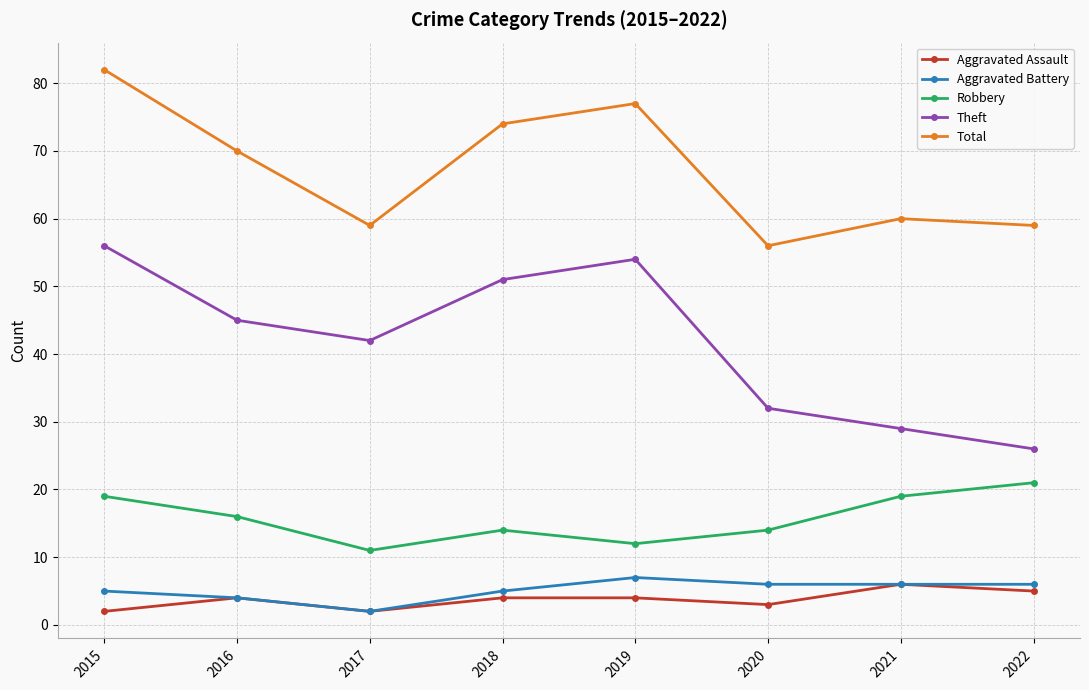

Which series has the largest total across all categories?

Total